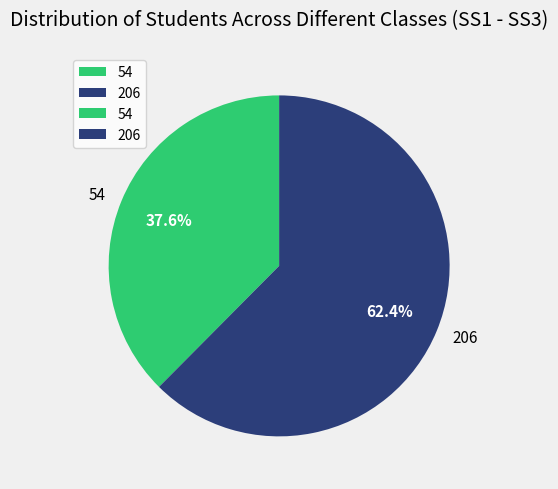

What is the smallest slice in the pie chart?

54